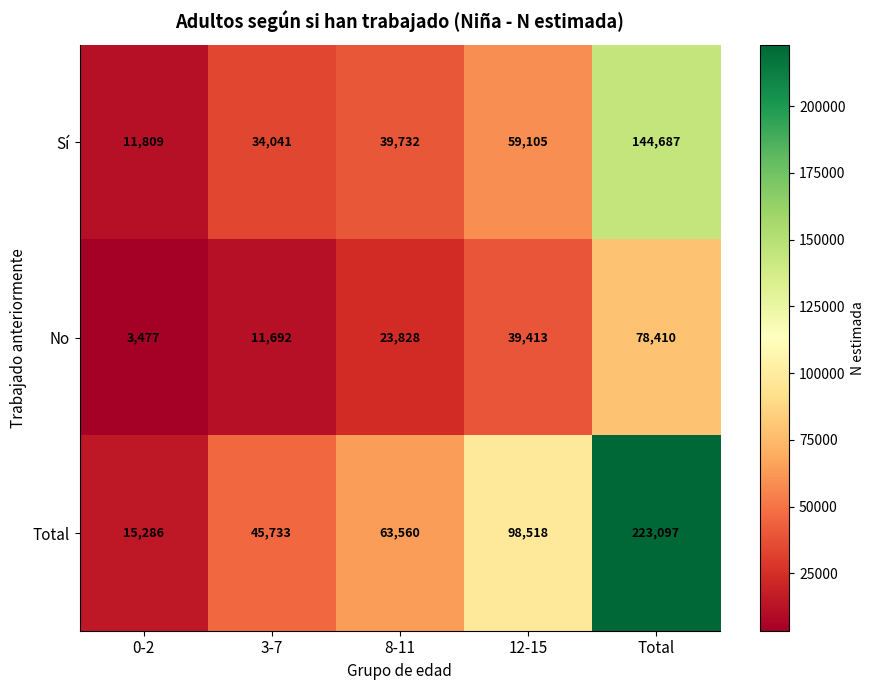

How many distinct data groups are displayed?

3